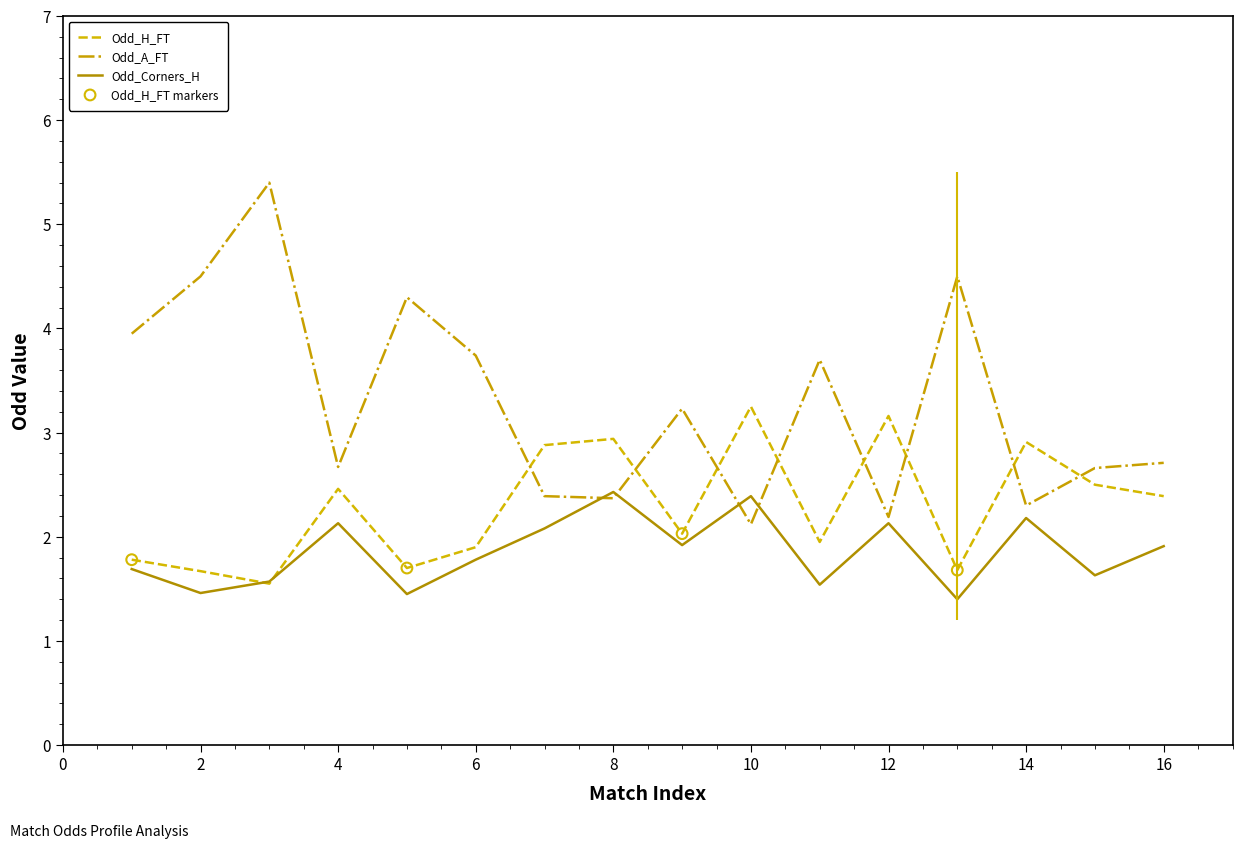

Which series has the largest total across all categories?

Odd_A_FT